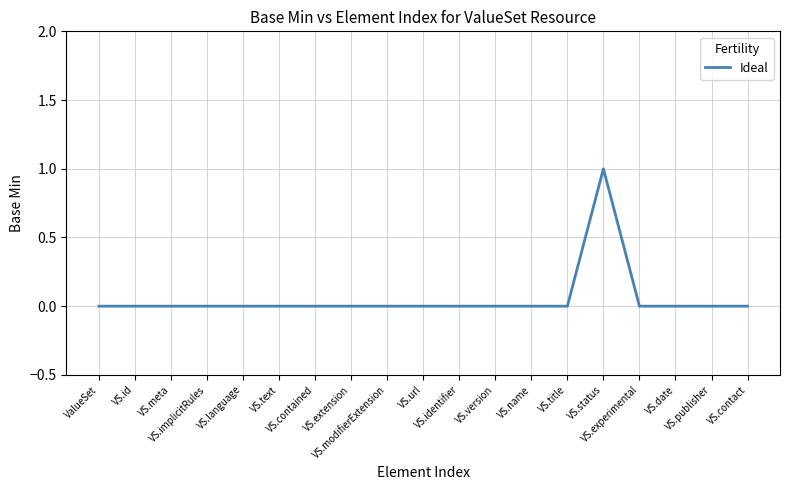

What is the sum of all values?

1